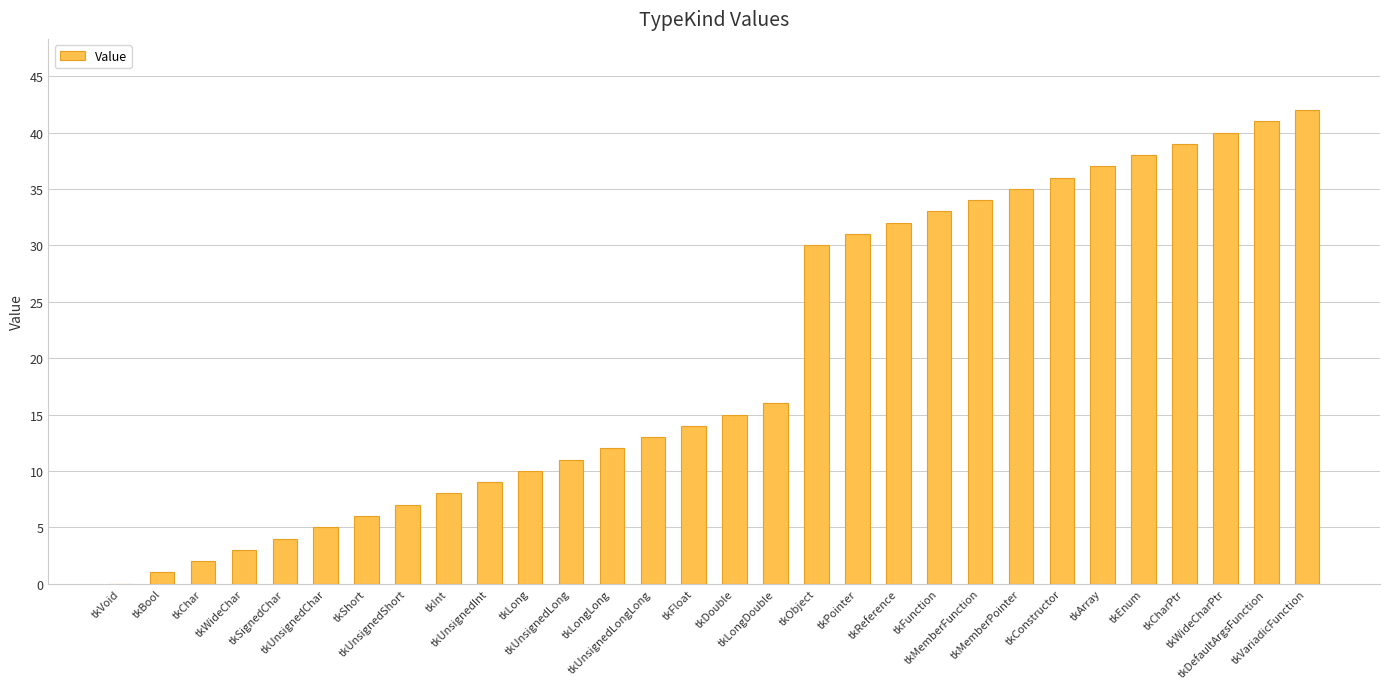

What is the greatest value displayed?

42